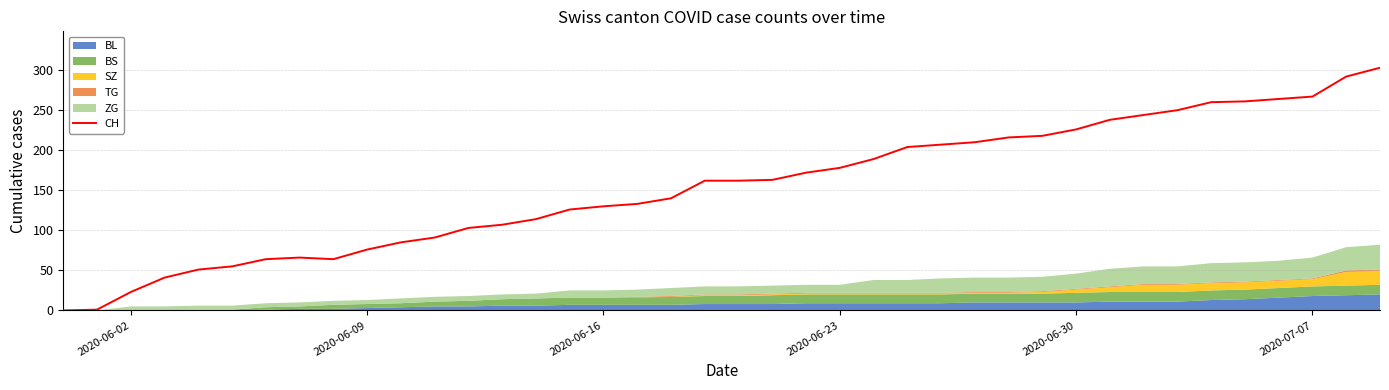

What is the difference between the second highest and minimum values?

292